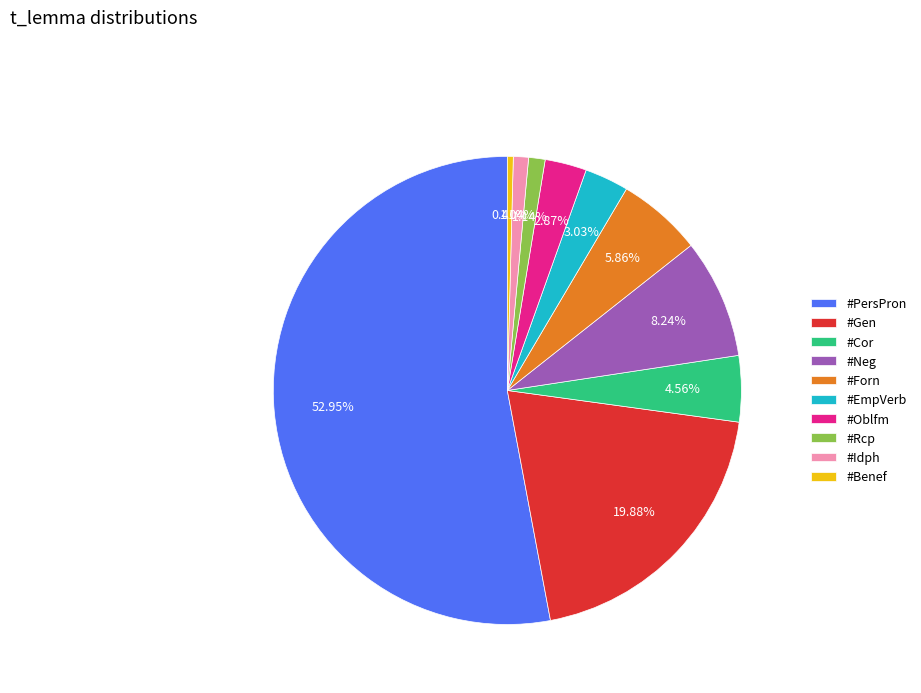

Which slice is the smallest?

#Benef